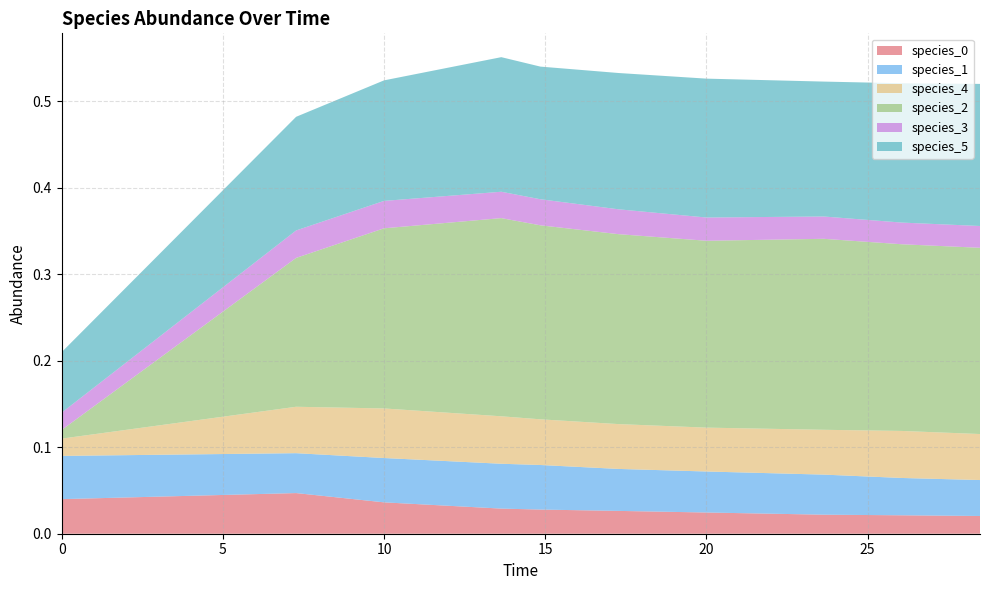

Reading left to right, transcribe all the data shown in this chart.

species_0: 0.0	0.0	0.0	0.0	0.0	0.0	0.0	0.0	0.0	0.0
species_1: 0.1	0.0	0.1	0.1	0.1	0.0	0.0	0.0	0.0	0.0
species_4: 0.0	0.1	0.1	0.1	0.1	0.1	0.1	0.1	0.1	0.1
species_2: 0.0	0.2	0.2	0.2	0.2	0.2	0.2	0.2	0.2	0.2
species_3: 0.0	0.0	0.0	0.0	0.0	0.0	0.0	0.0	0.0	0.0
species_5: 0.1	0.1	0.1	0.2	0.2	0.2	0.2	0.2	0.2	0.2